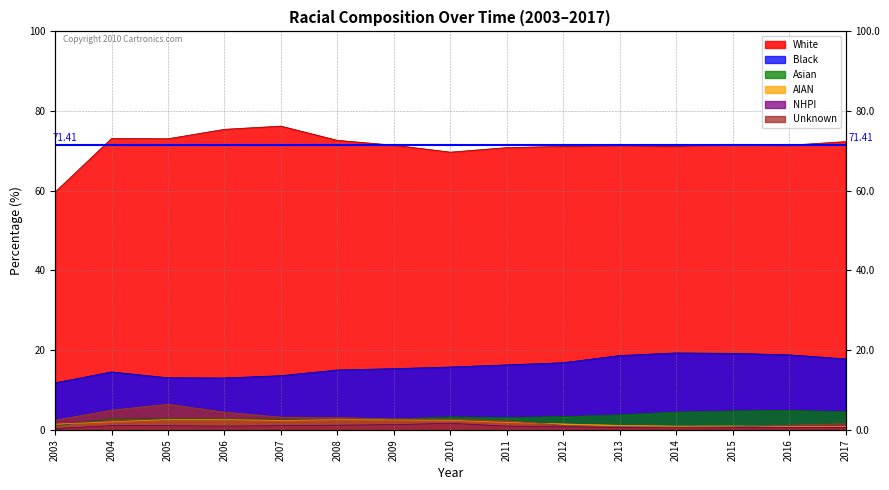

Reading left to right, extract all data points from this chart.

White: 59.7	73.1	73.1	75.4	76.2	72.7	71.4	69.7	70.8	71.1	71.3	71.1	71.7	71.4	72.3
Black: 11.8	14.5	13.1	13.0	13.6	15.0	15.4	15.8	16.3	16.9	18.7	19.3	19.2	18.8	17.8
Asian: 1.0	2.8	2.9	2.8	2.6	2.6	2.7	3.2	3.1	3.3	3.8	4.5	4.7	4.9	4.5
AIAN: 1.4	2.0	2.6	2.6	2.4	2.6	2.5	2.4	1.9	1.5	1.1	0.9	1.0	0.9	0.8
NHPI: 0.3	1.1	1.0	0.9	1.1	1.2	1.3	1.6	0.9	0.8	0.6	0.6	0.5	0.6	0.6
Unknown: 2.4	4.9	6.4	4.4	3.2	3.1	2.7	2.6	2.3	1.1	0.8	0.7	0.8	1.2	1.6